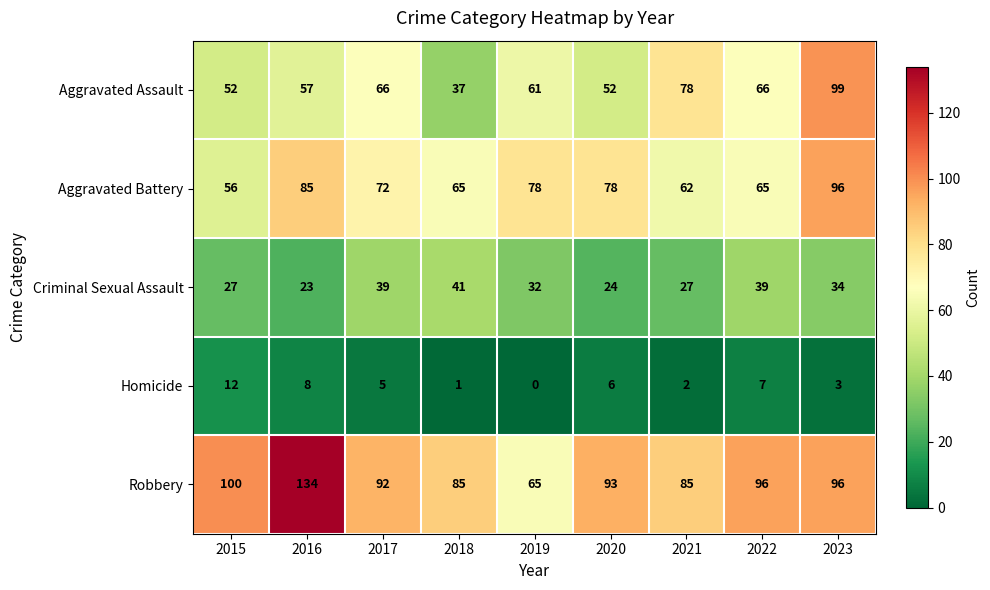

True or false: Homicide has a value of 2 at 2017.

False